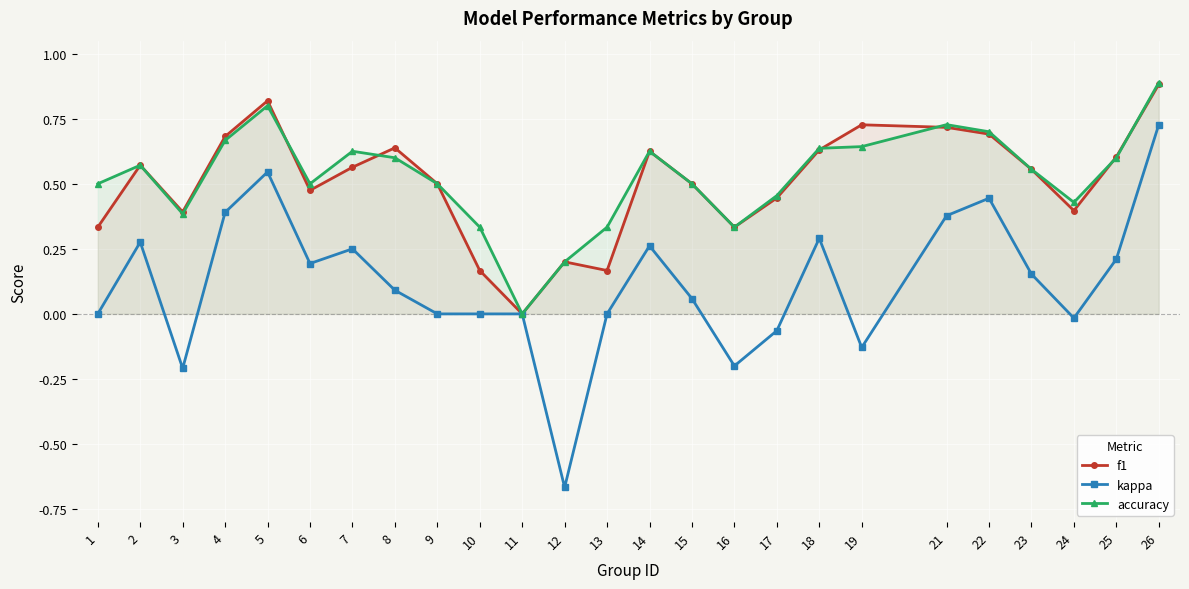

What is the average value of the f1 series?

0.5